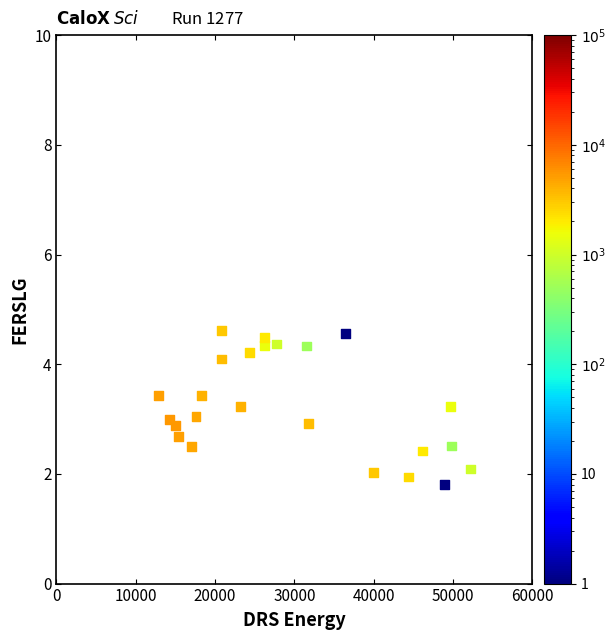

What is the range of X values (max minus min)?

39300.0